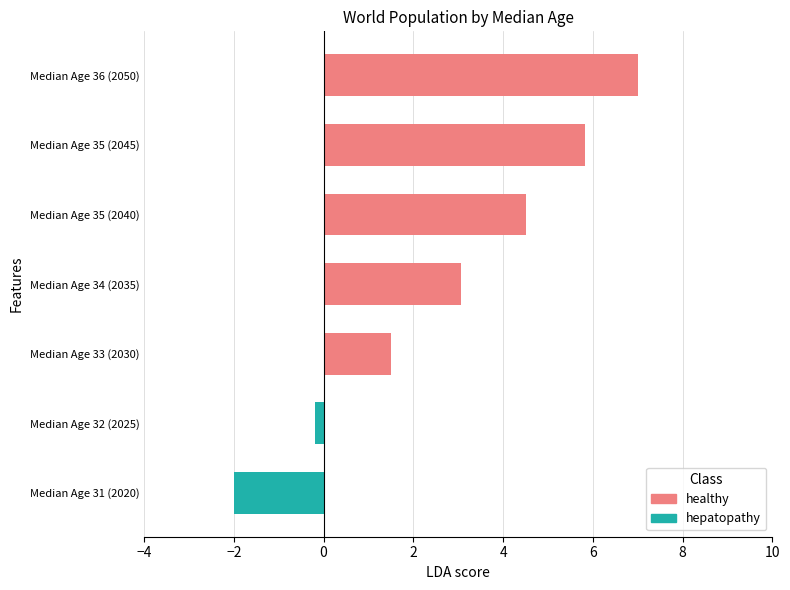

What is the sum of all values?

19.7